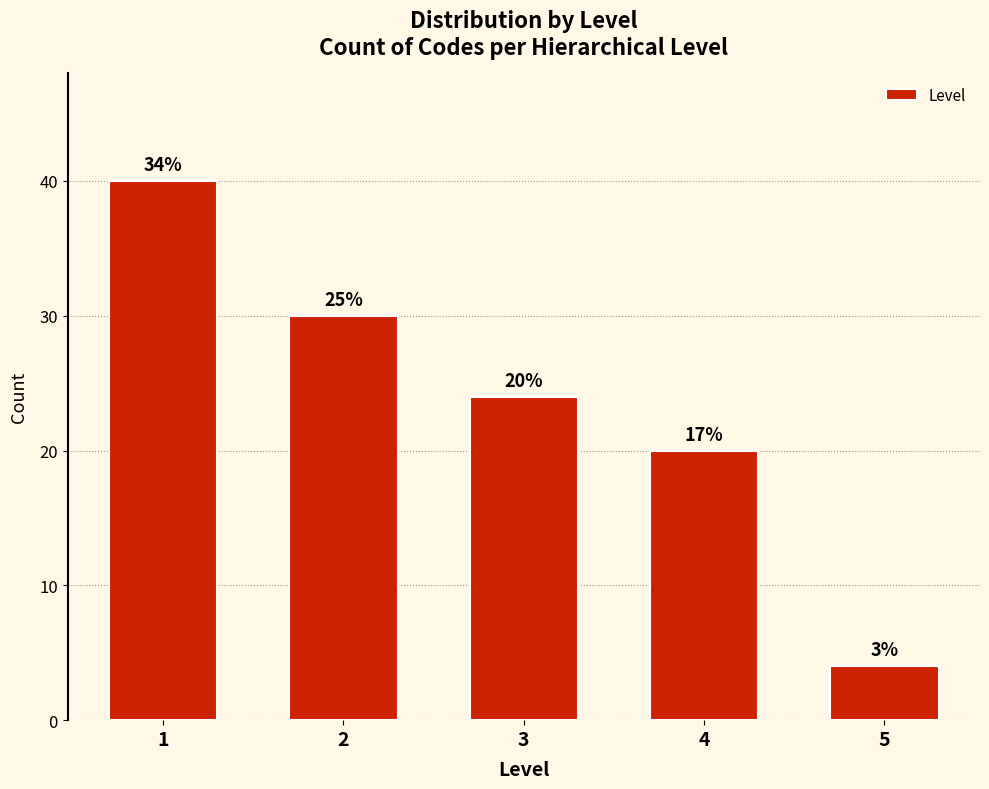

How many bars are there in total?

5